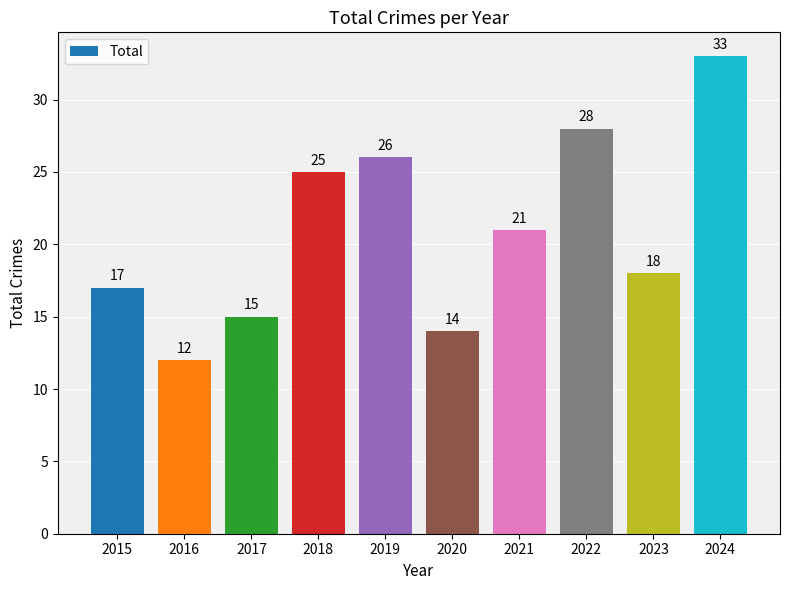

The chart shows a value of 12 at 2016. True or false?

True